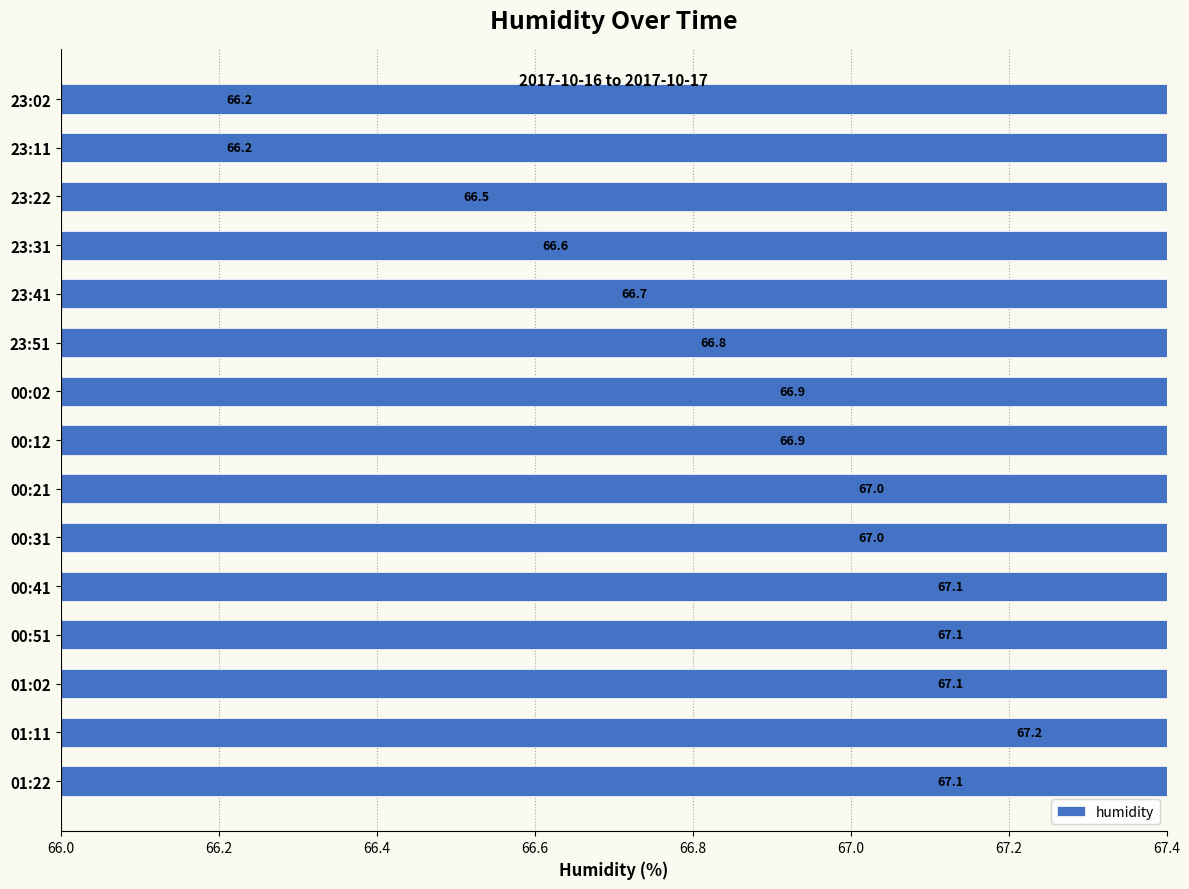

What is the value of the 2nd bar from the left?

66.2